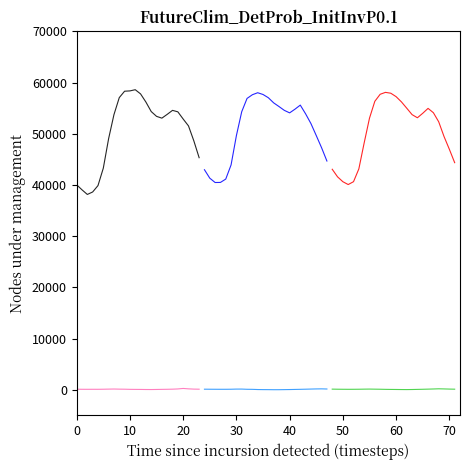

Reading left to right, extract all data points from this chart.

demand segment 1: 40036.2	39056.2	38153.8	38637.0	39883.5	43288.2	49065.5	53749.0	57074.8	58325.5	58385.8	58619.0	57799.8	56208.0	54351.2	53412.5	53061.8	53801.2	54583.0	54297.2	52892.5	51549.5	48640.0	45335.5
demand segment 2: 42983.2	41335.5	40488.0	40502.0	41157.8	43925.5	49654.2	54320.2	56914.2	57636.5	58028.0	57686.0	57051.5	56048.8	55330.5	54584.2	54094.5	54812.0	55609.8	53901.2	52003.5	49661.8	47281.0	44685.0
demand segment 3: 43076.2	41594.5	40641.8	40089.0	40647.5	43148.5	48230.0	53060.5	56350.8	57723.5	58100.0	57932.2	57261.2	56238.5	55001.8	53749.0	53137.2	54012.0	54972.0	54125.5	52348.5	49472.8	46981.2	44362.0
price segment 1: 103.1	85.3	82.3	85.3	83.6	97.2	119.0	136.8	114.0	102.8	74.5	64.3	57.1	42.0	36.4	51.4	70.1	85.4	109.0	152.8	250.0	170.9	120.3	102.9
price segment 2: 103.1	95.6	89.2	85.2	85.8	95.8	123.9	126.0	85.3	74.5	36.0	21.4	15.9	3.0	4.8	19.4	35.2	55.8	78.3	102.5	130.2	155.4	170.1	140.6
price segment 3: 115.2	98.7	88.5	82.1	85.6	95.3	112.4	125.8	108.9	95.2	72.3	58.4	48.2	35.6	28.9	42.1	65.4	88.7	115.3	145.2	180.6	155.3	125.8	104.2